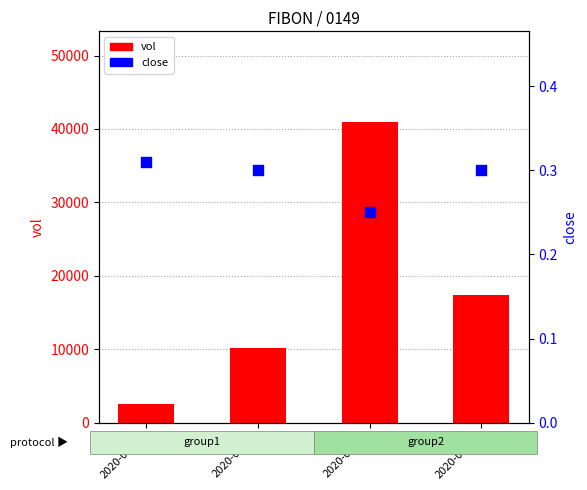

Which series reaches the minimum Y coordinate?

close